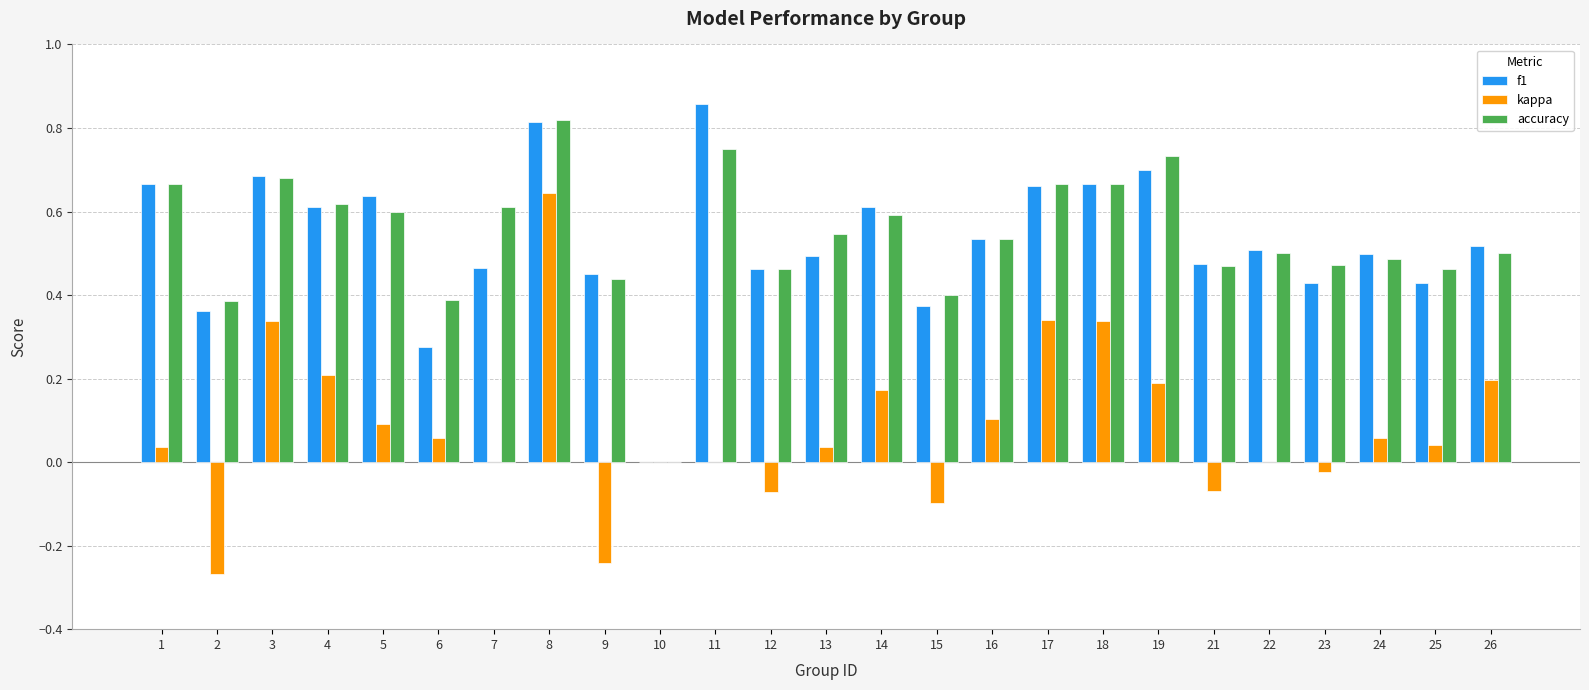

What is the sum of all accuracy values?

13.4